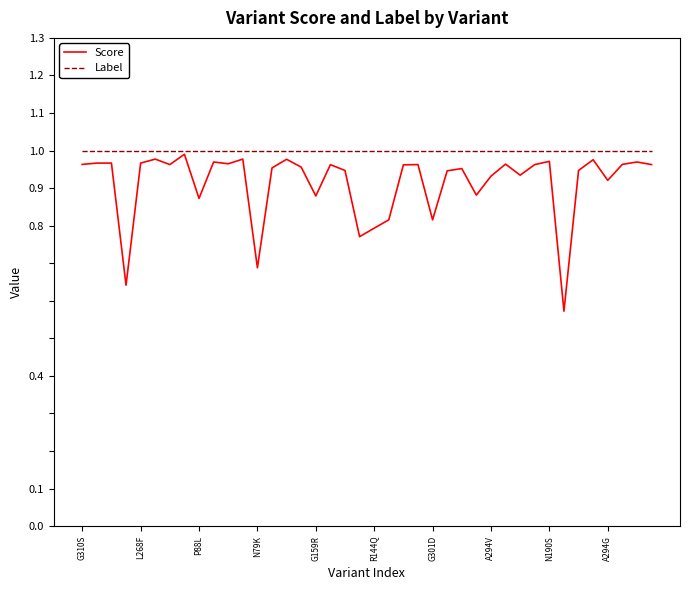

How many categories are shown in the chart?

40